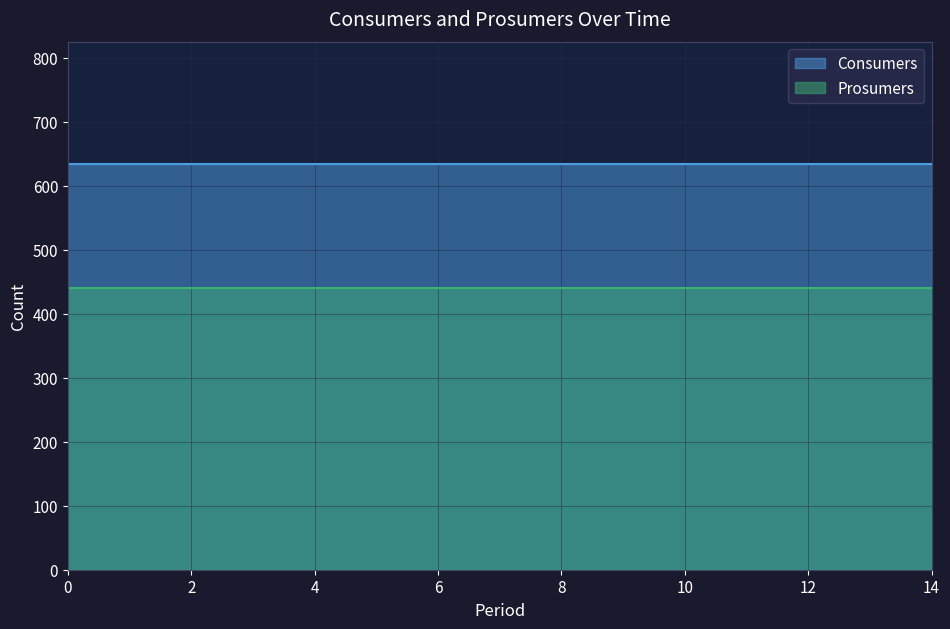

How many categories are shown in the chart?

15